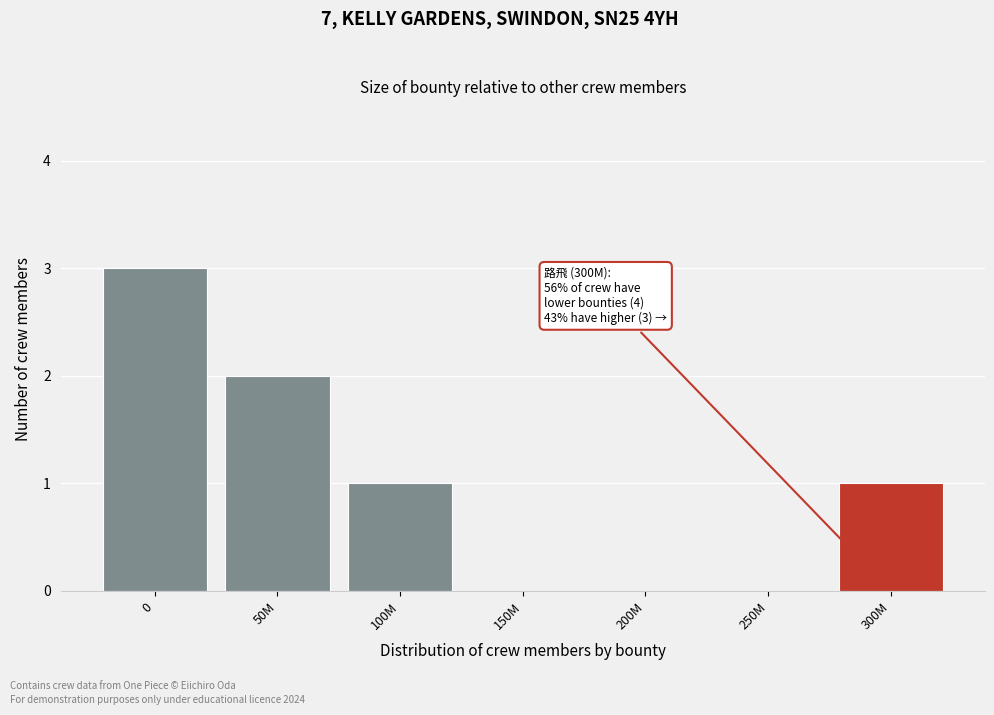

Reading right to left, what are all the values shown in this chart?

300M=1	250M=0	200M=0	150M=0	100M=1	50M=2	0=3